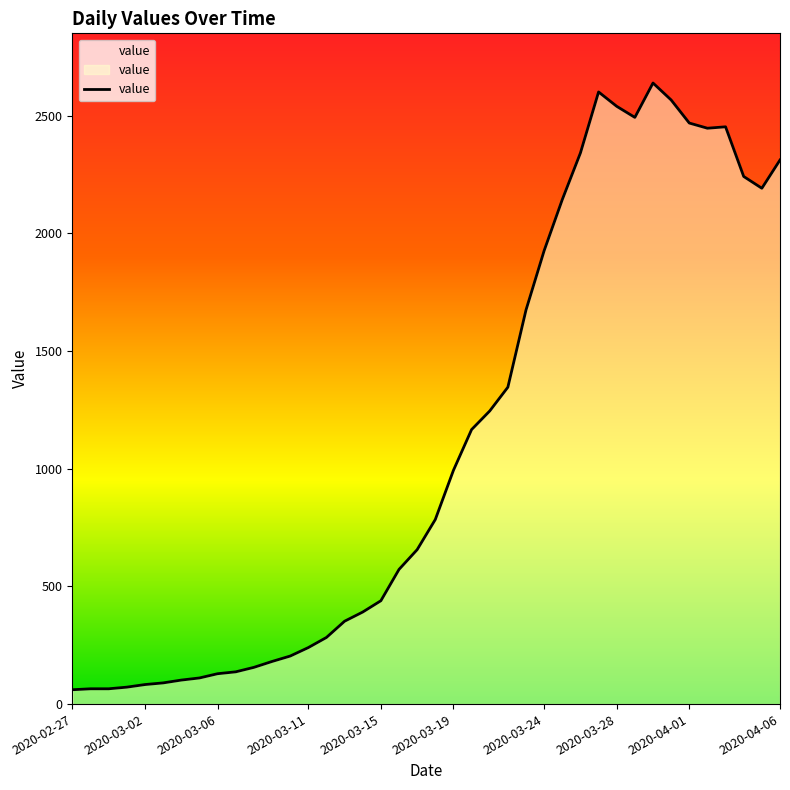

What is the maximum value shown in the chart?

2638